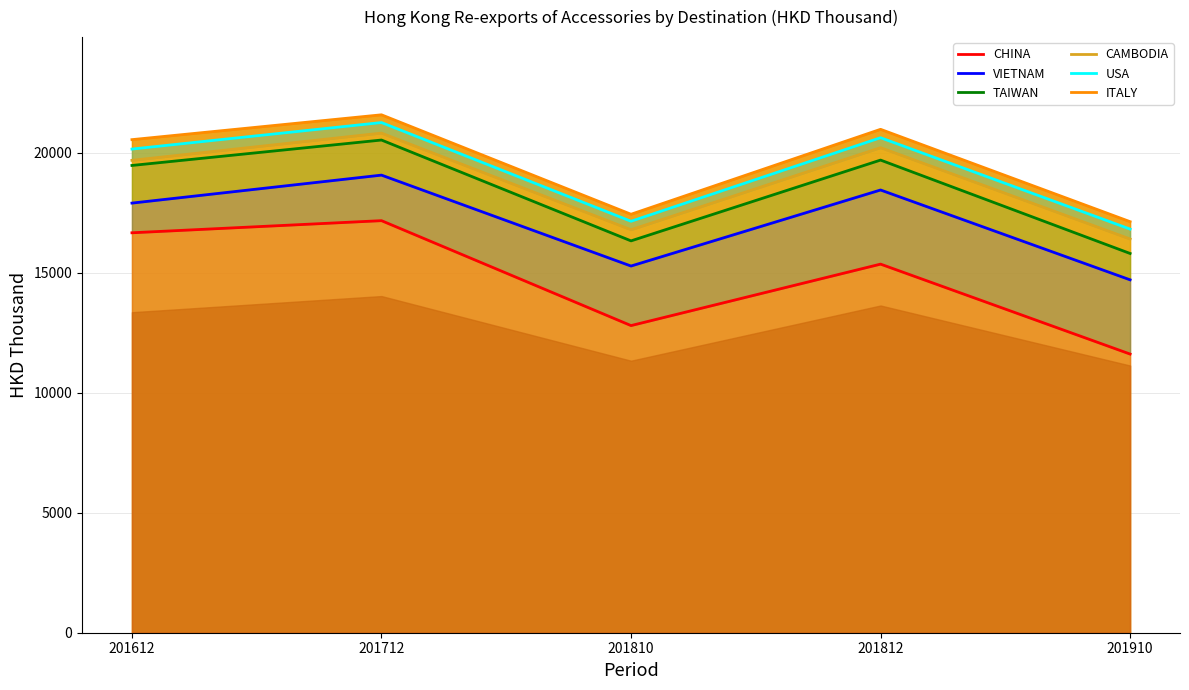

What is the total value across all series at 201612?

114396.0